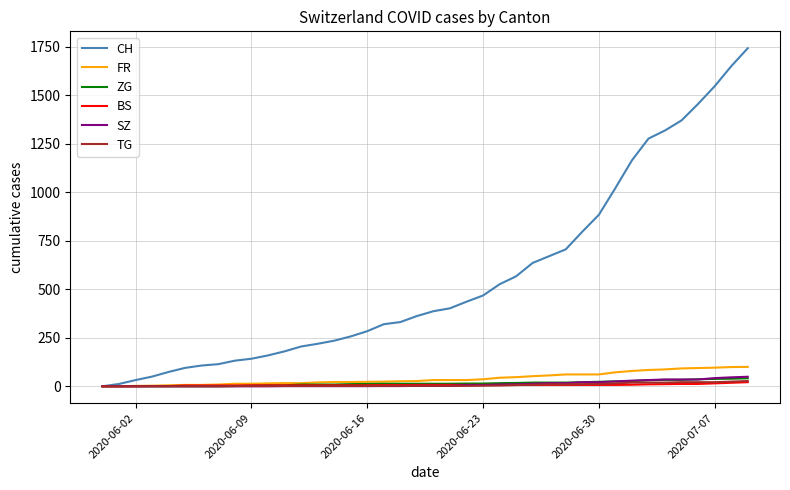

Which series has the largest total across all categories?

CH